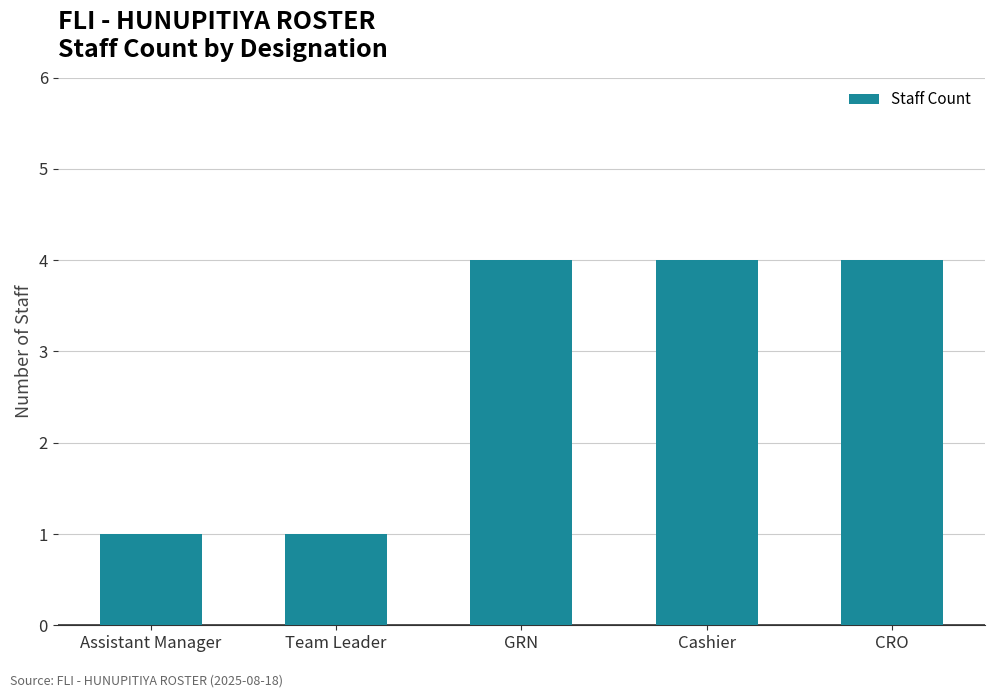

What is the greatest value displayed?

4